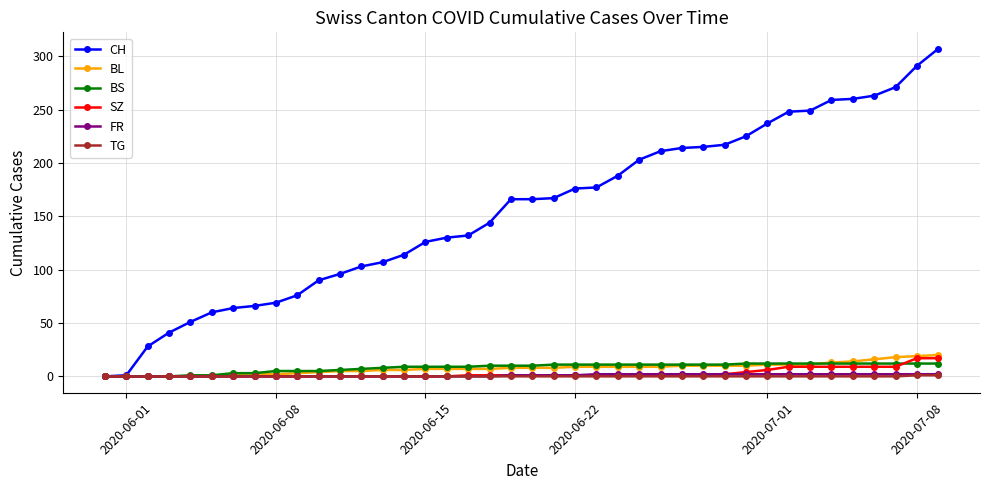

At how many categories does at least one series exceed 140?

22